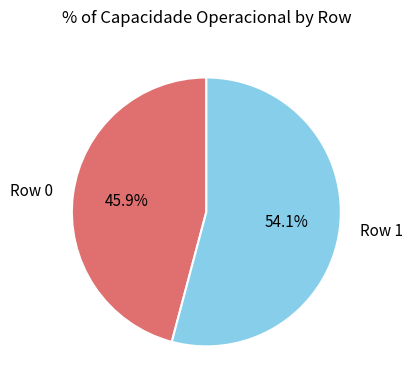

Between Row 0 and Row 1, which is larger?

Row 1